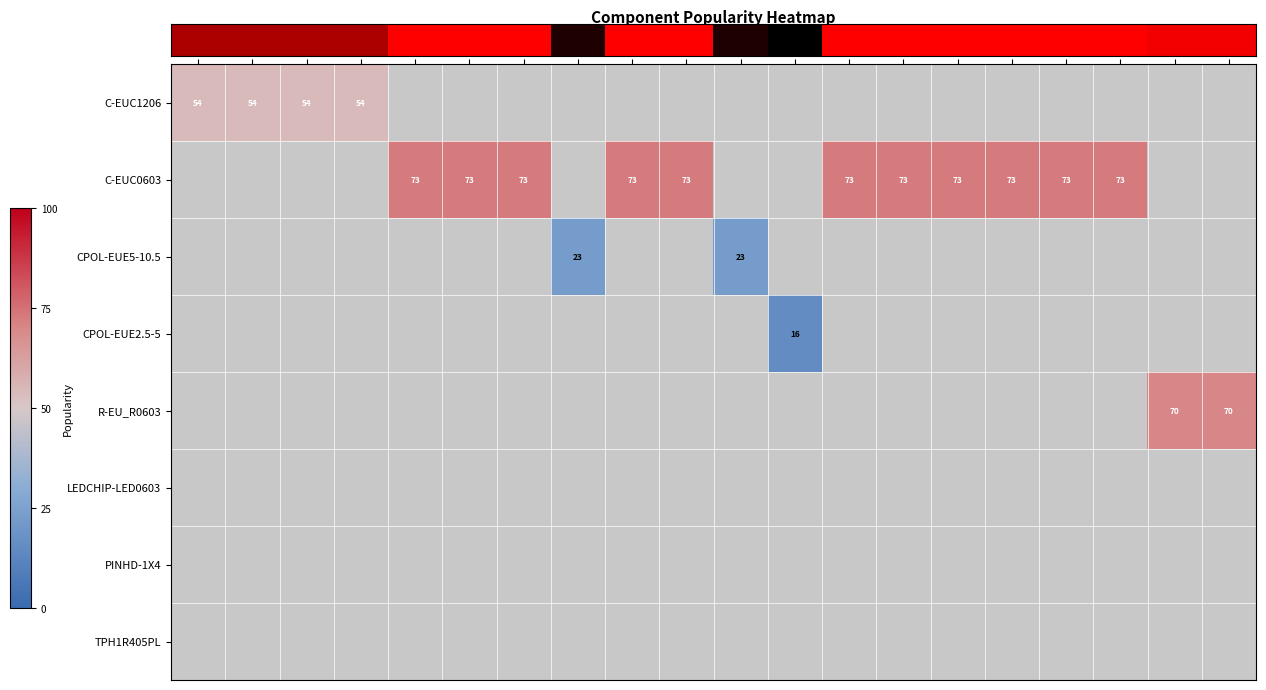

What is the difference between the highest and lowest values at C22?

16.0